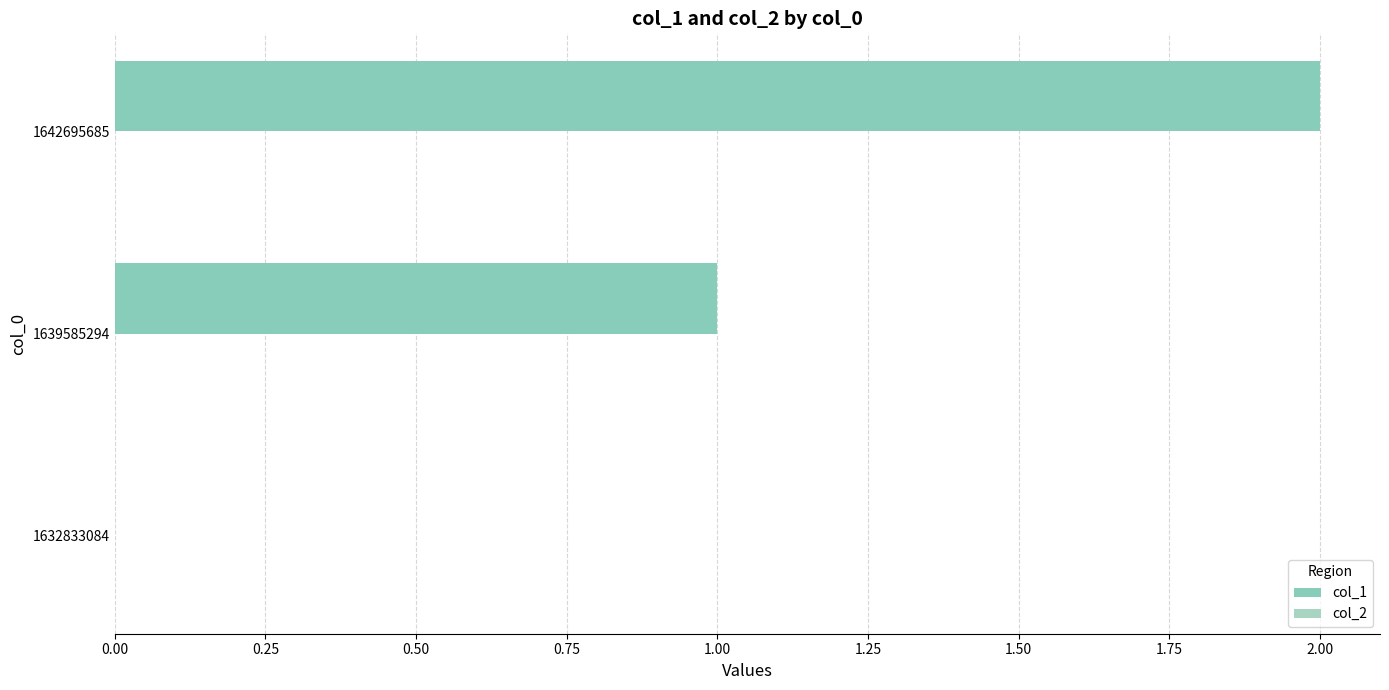

How many data points does each series have?

3